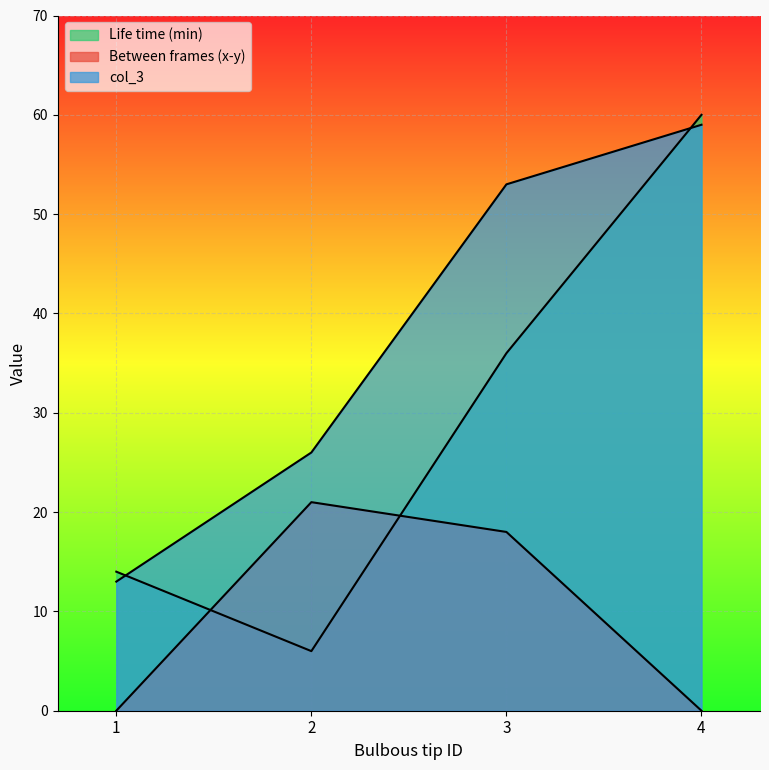

Does the chart display data point markers on the line(s)?

No